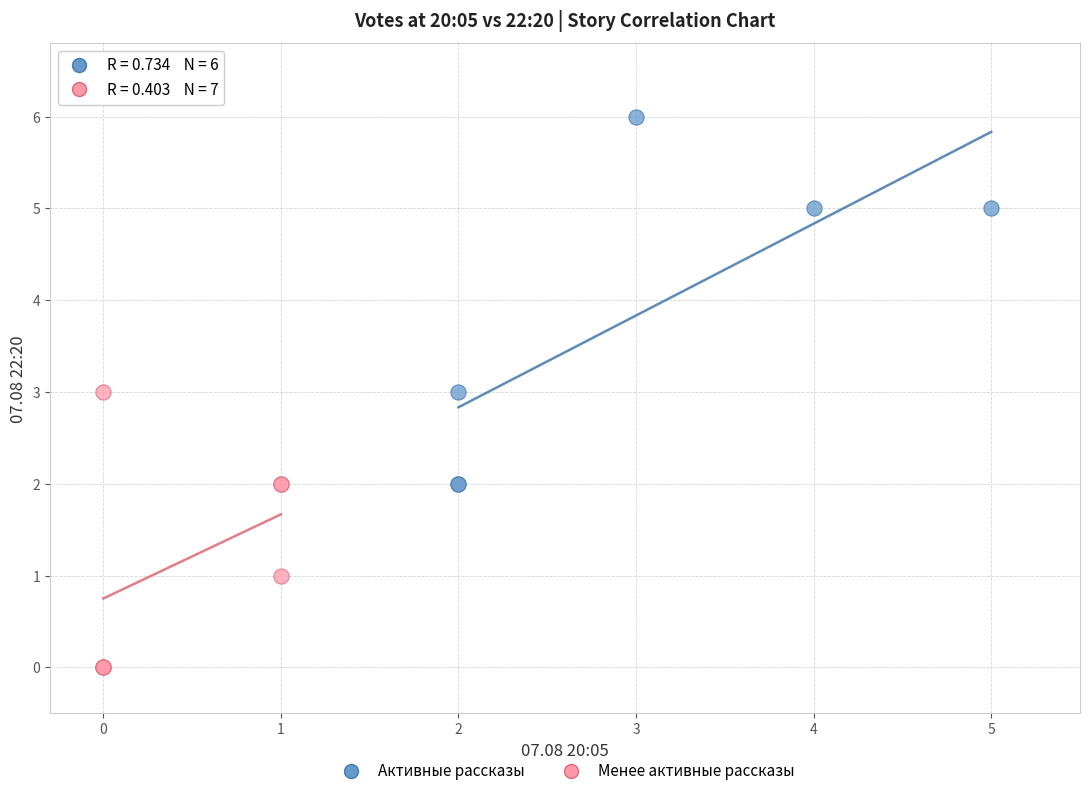

Which series contains the highest Y value?

Активные рассказы